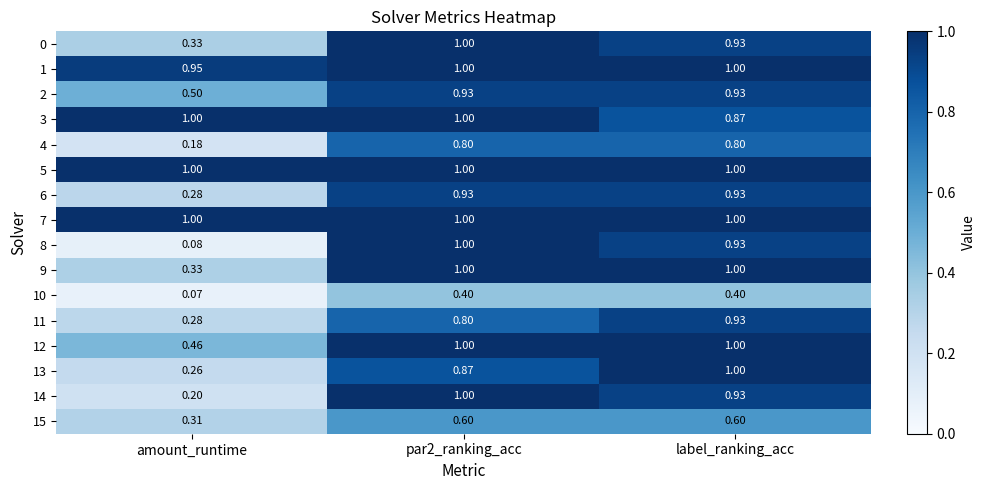

Is the value of 1 at amount_runtime greater than the value of 4 at label_ranking_acc?

Yes